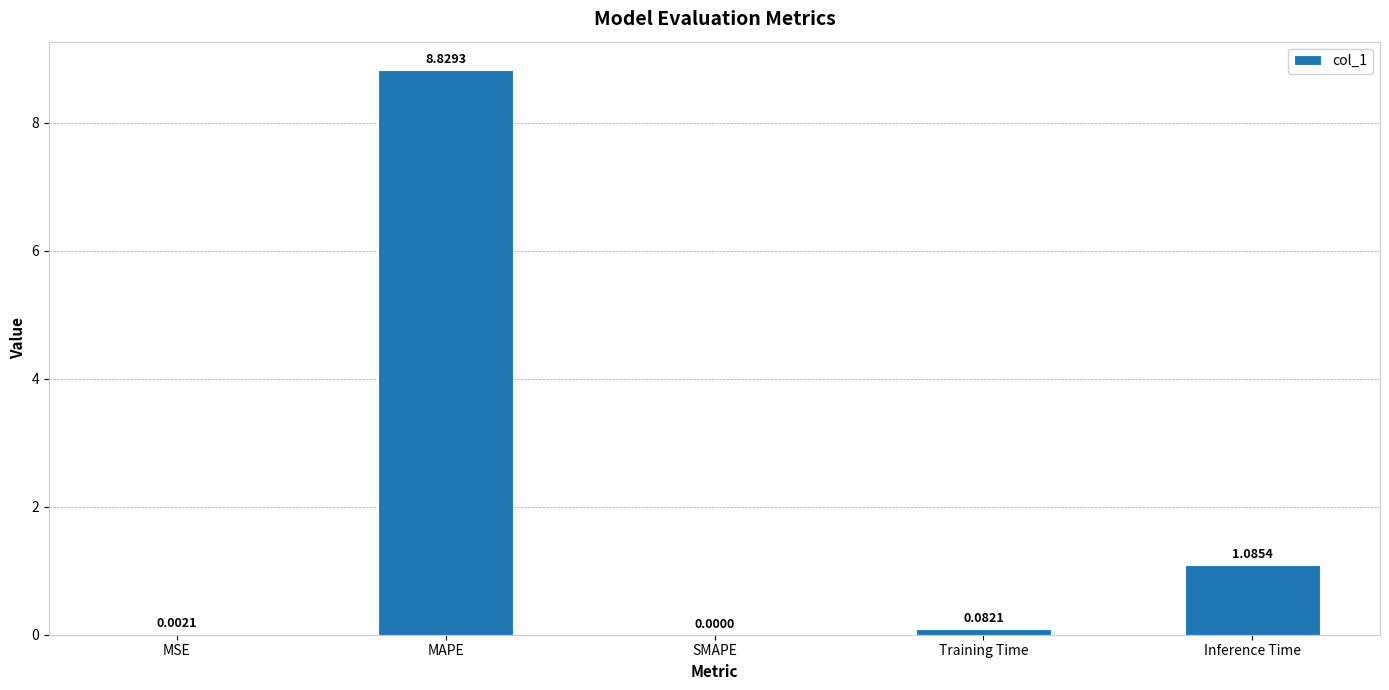

What is the sum of the values at Inference Time and MAPE?

9.9